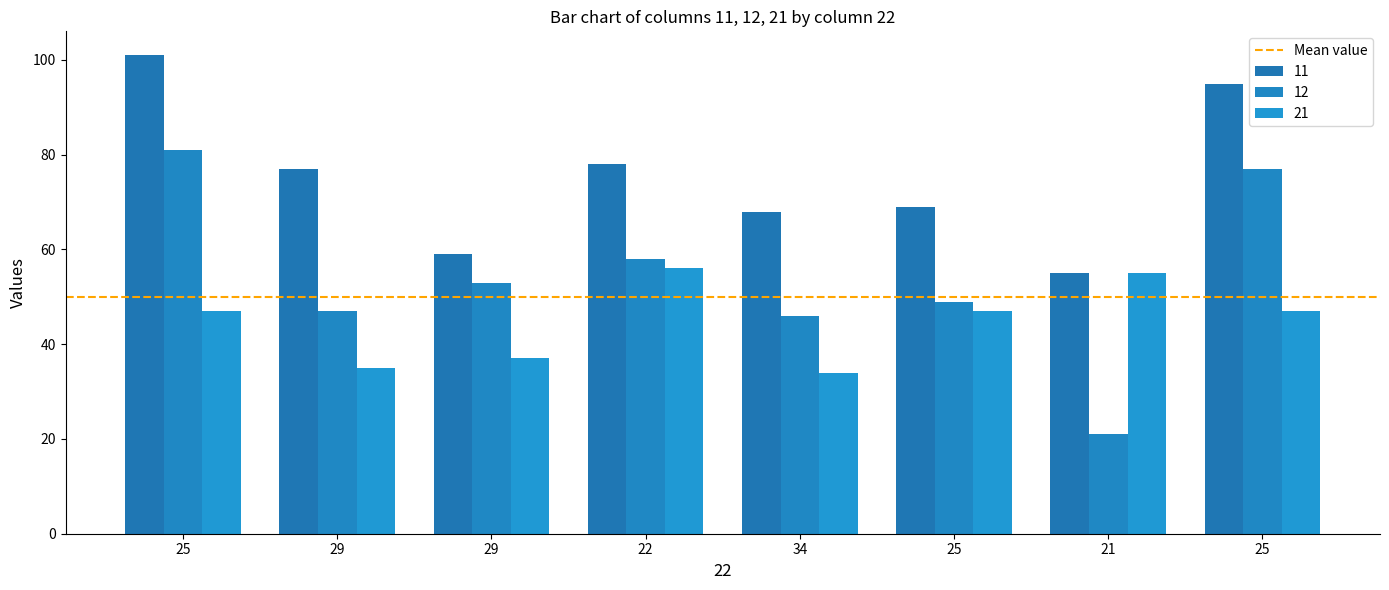

The value of 21 at 21 is 55. True or false?

True